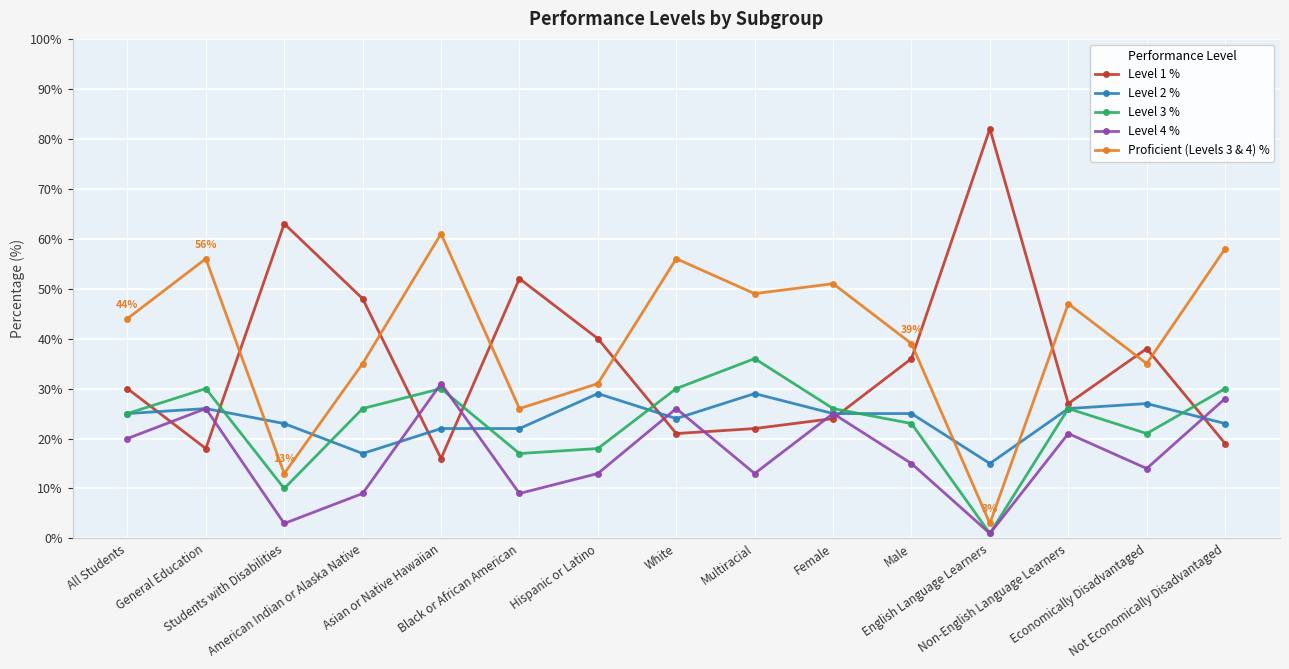

True or false: Level 3 % has a value of 30 at White.

True